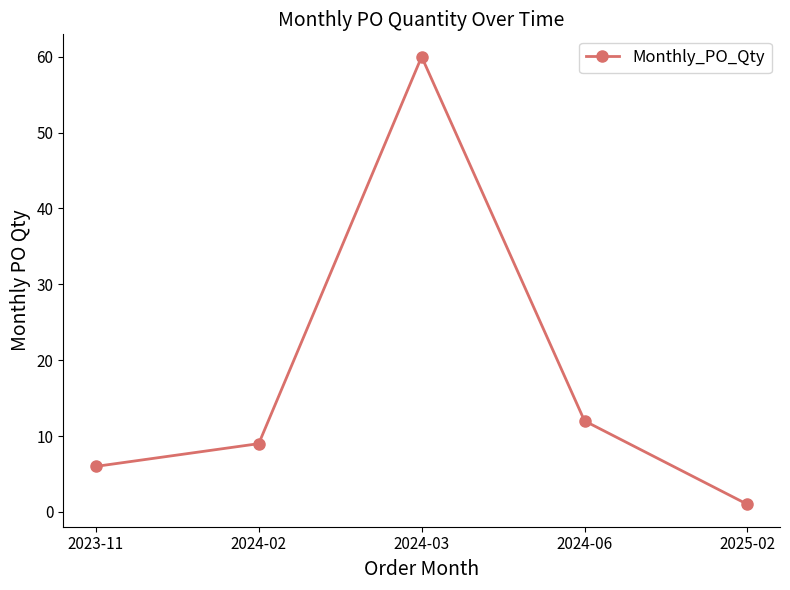

How many data points does each series have?

5